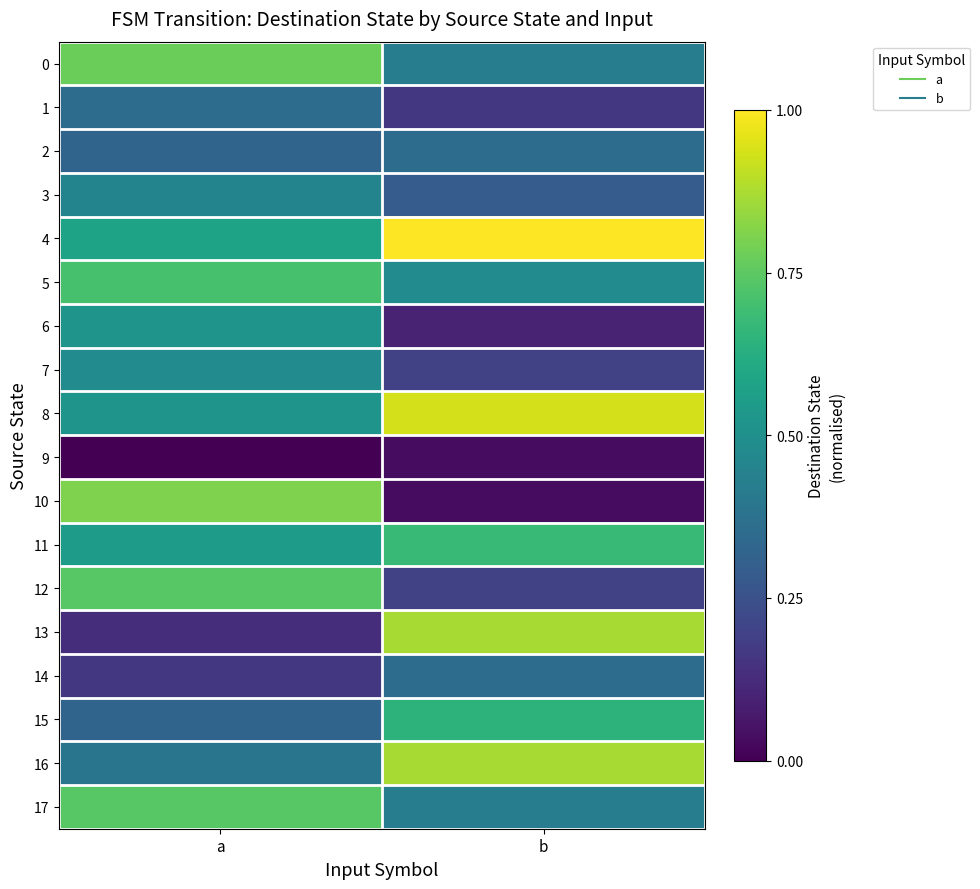

Reading left to right, what are all the values shown in this chart?

0: a=0.8	b=0.4
1: a=0.4	b=0.2
2: a=0.3	b=0.4
3: a=0.5	b=0.3
4: a=0.6	b=1.0
5: a=0.7	b=0.5
6: a=0.5	b=0.1
7: a=0.5	b=0.2
8: a=0.5	b=0.9
9: a=0.0	b=0.0
10: a=0.8	b=0.0
11: a=0.5	b=0.7
12: a=0.7	b=0.2
13: a=0.1	b=0.9
14: a=0.2	b=0.4
15: a=0.3	b=0.6
16: a=0.4	b=0.9
17: a=0.7	b=0.4